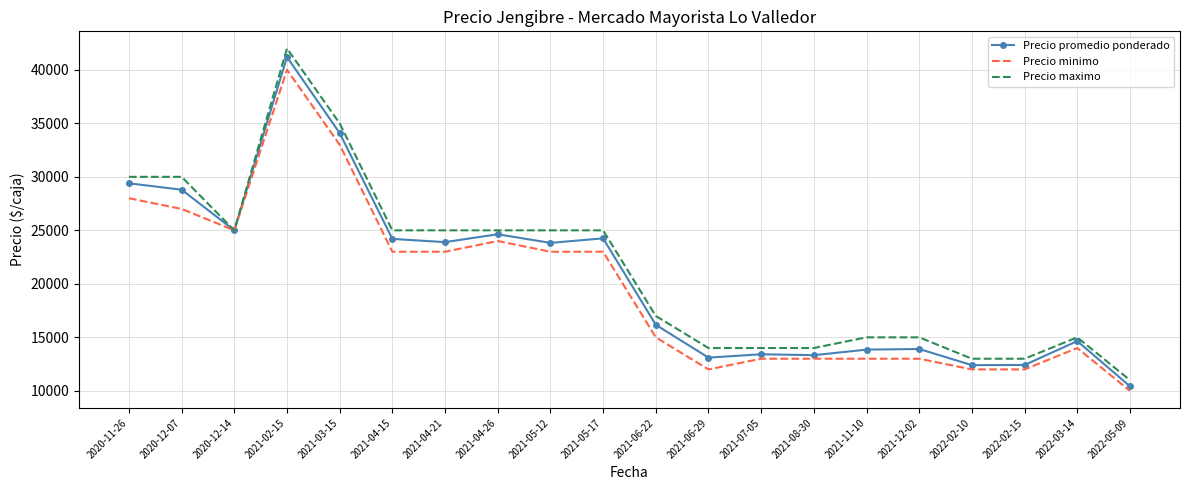

Which series has the largest range (max minus min)?

Precio maximo